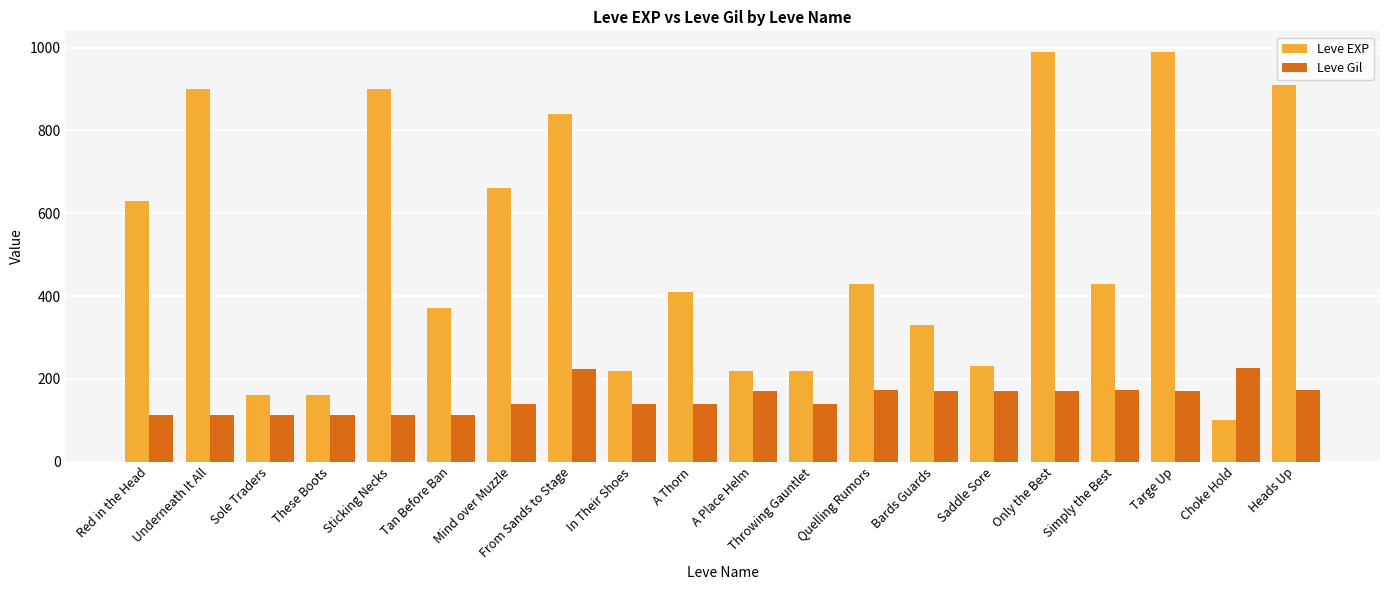

Which series changed the most between A Place Helm and Simply the Best?

Leve EXP